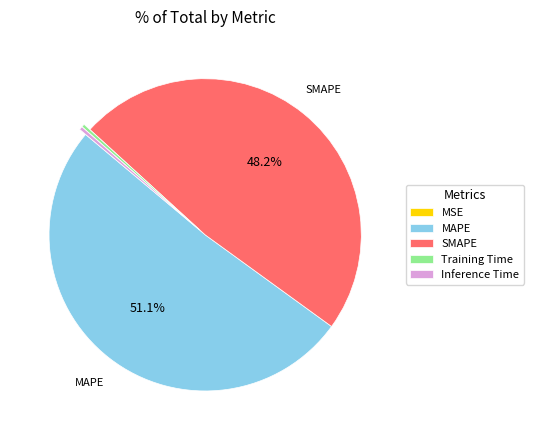

To the nearest percent, what percentage of the pie is SMAPE?

48%